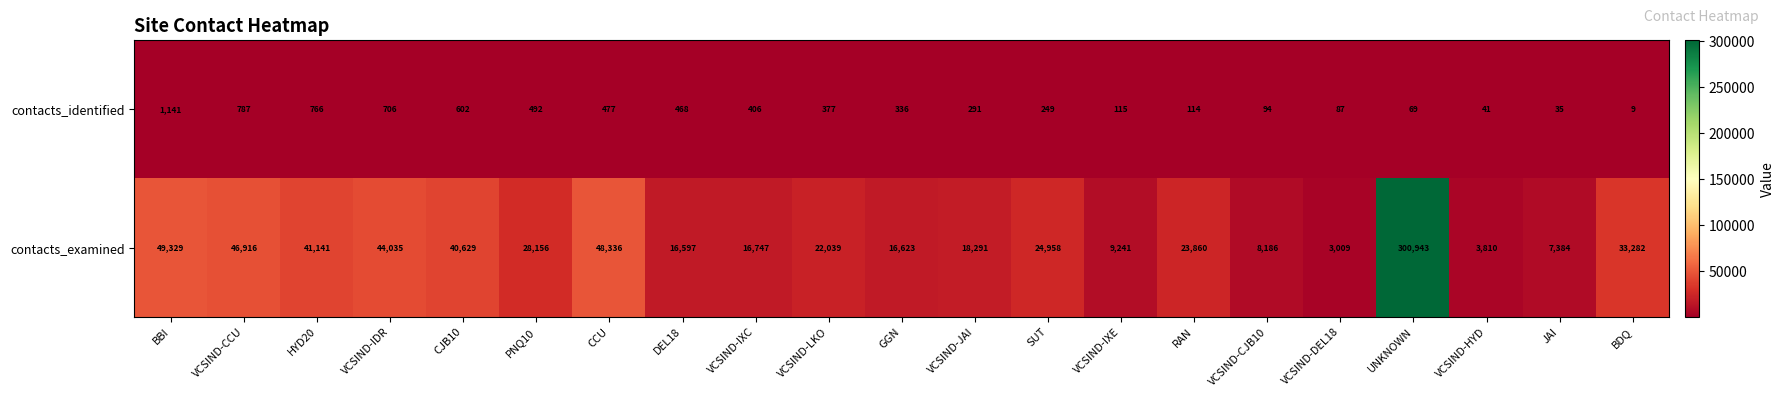

At BBI, list the series in order from largest to smallest.

contacts_examined, contacts_identified